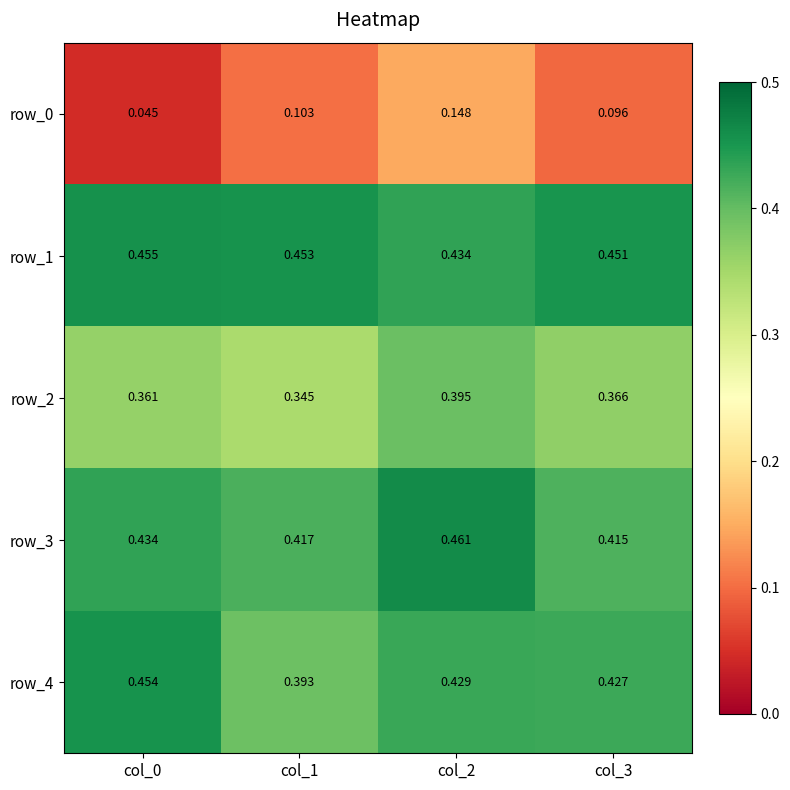

Count the number of data series in this chart.

5